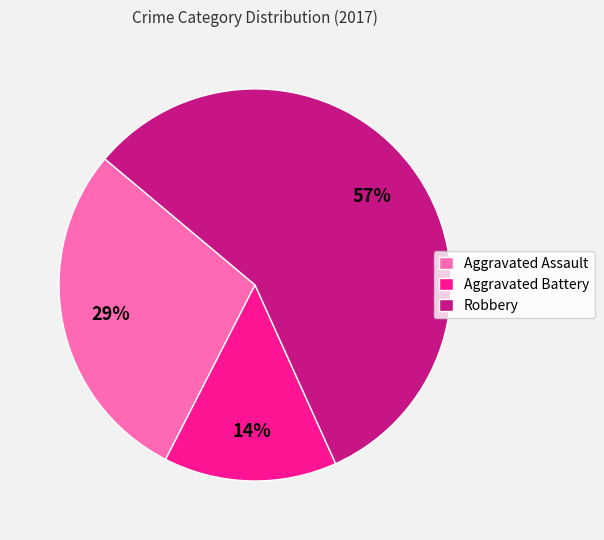

Which has a higher value, Aggravated Battery or Aggravated Assault?

Aggravated Assault